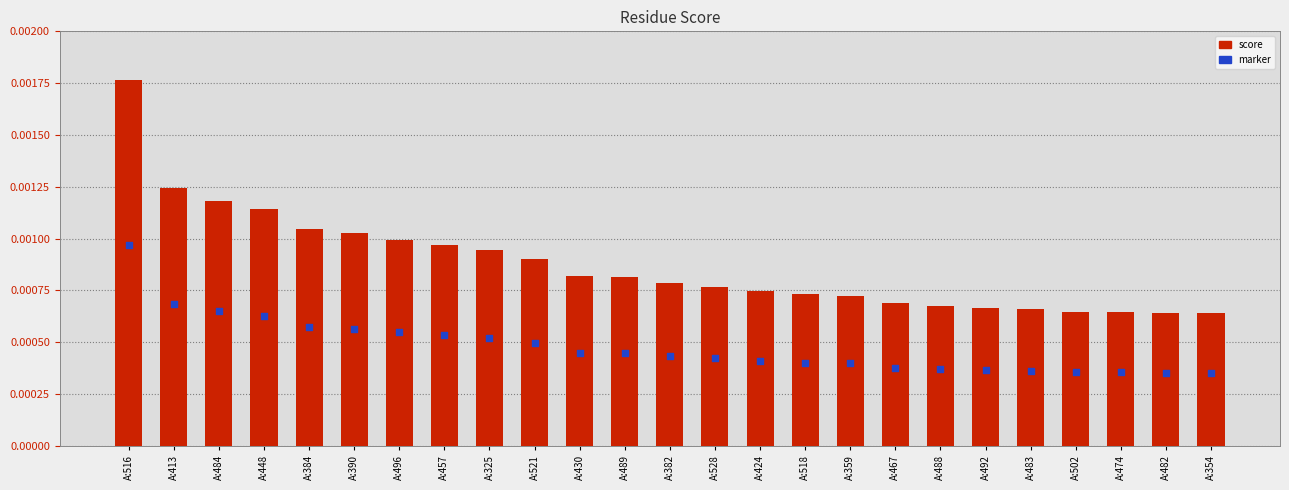

At which category is the sum across all series the highest?

A:516